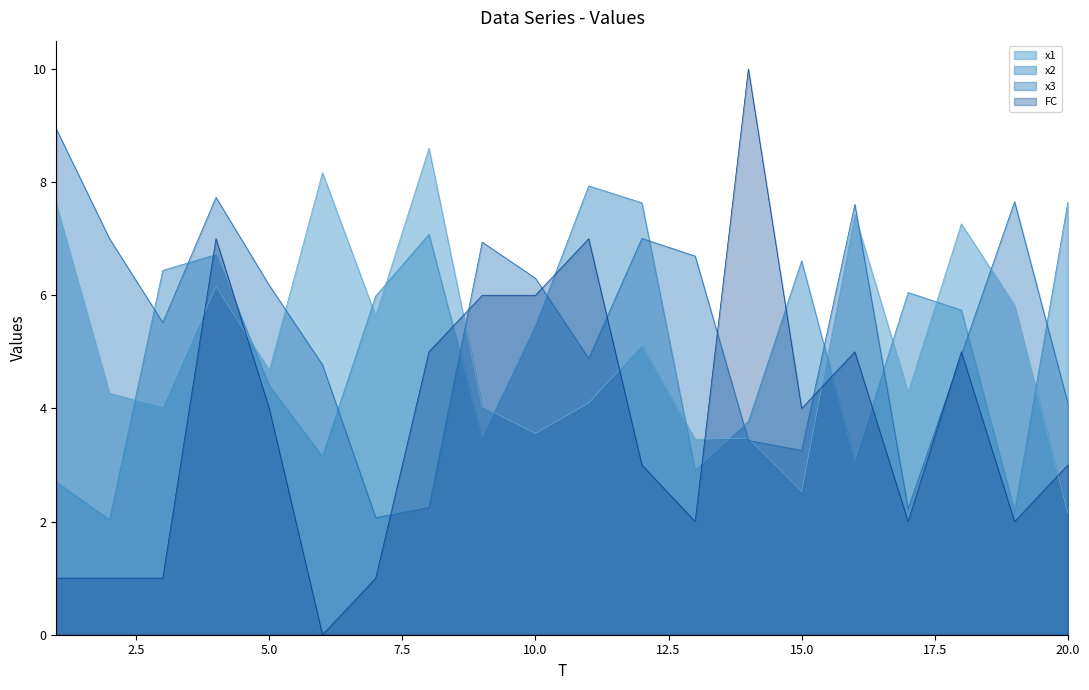

Which series changed the most between 11 and 13?

x2